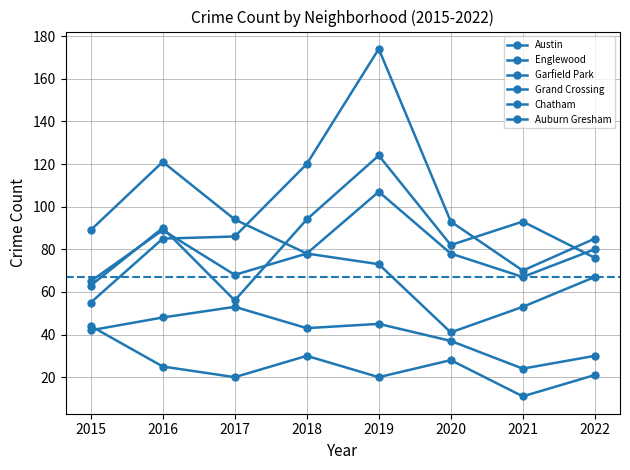

How many lines are shown in the chart?

6